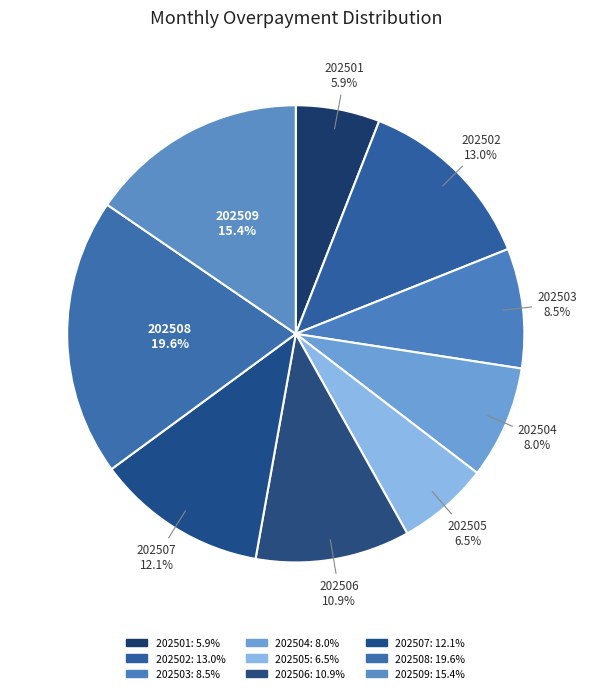

Which slice is the smallest?

202501